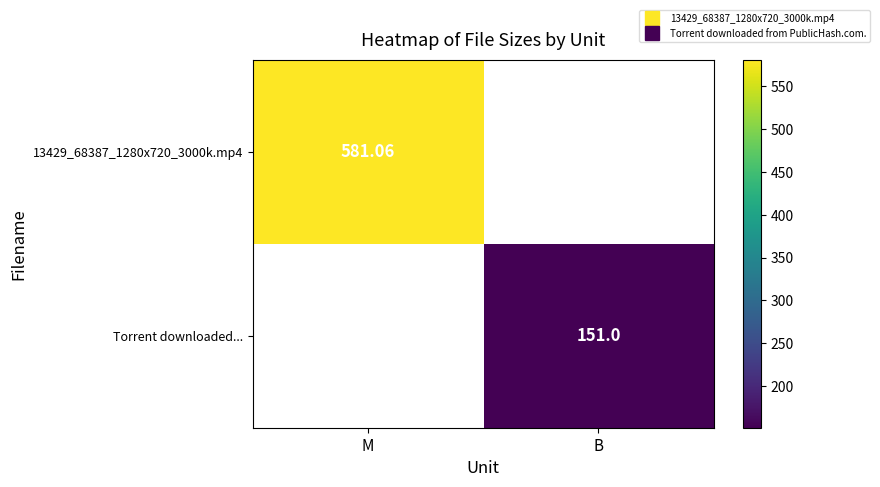

Which series has the widest spread of values?

13429_68387_1280x720_3000k.mp4